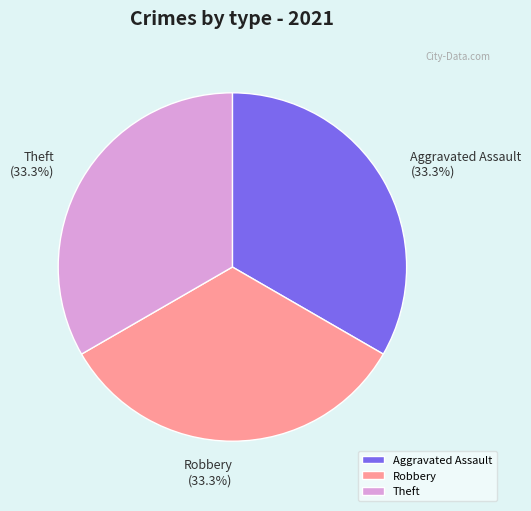

Is there any slice that represents more than half of the pie?

No